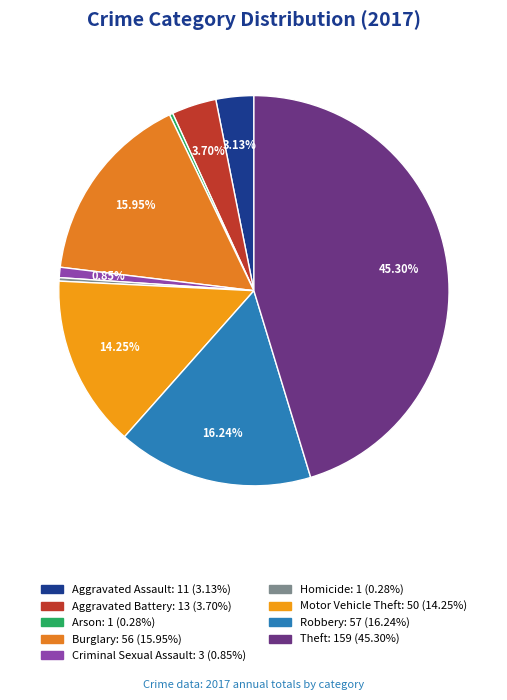

To the nearest percent, what is the difference between the largest and smallest slice percentages?

45%